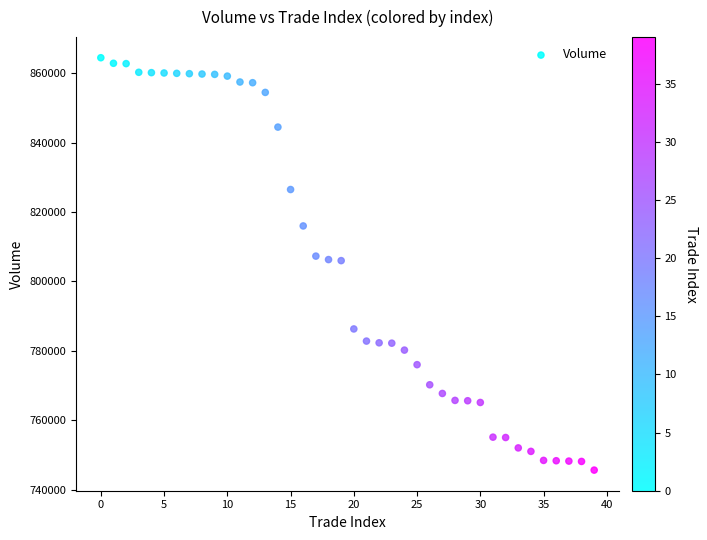

What is the range of Y values (max minus min)?

118900